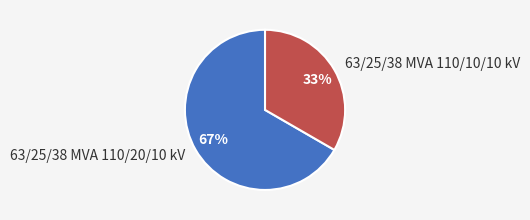

What percentage is the 63/25/38 MVA 110/20/10 kV slice, to the nearest percent?

67%